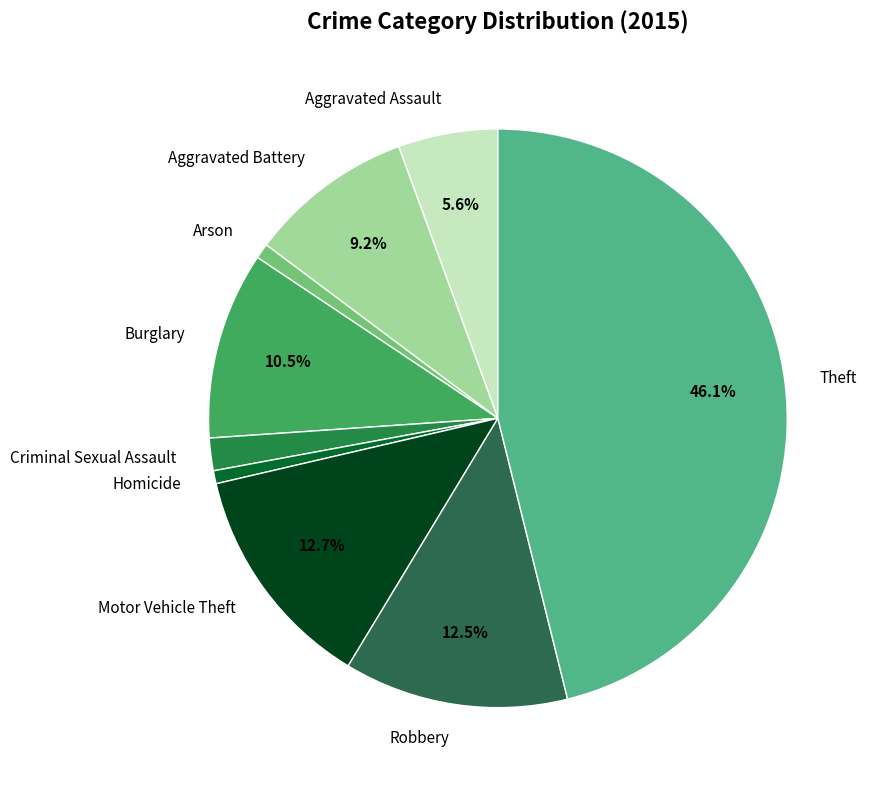

To the nearest percent, what is the difference between the largest and smallest slice percentages?

45%